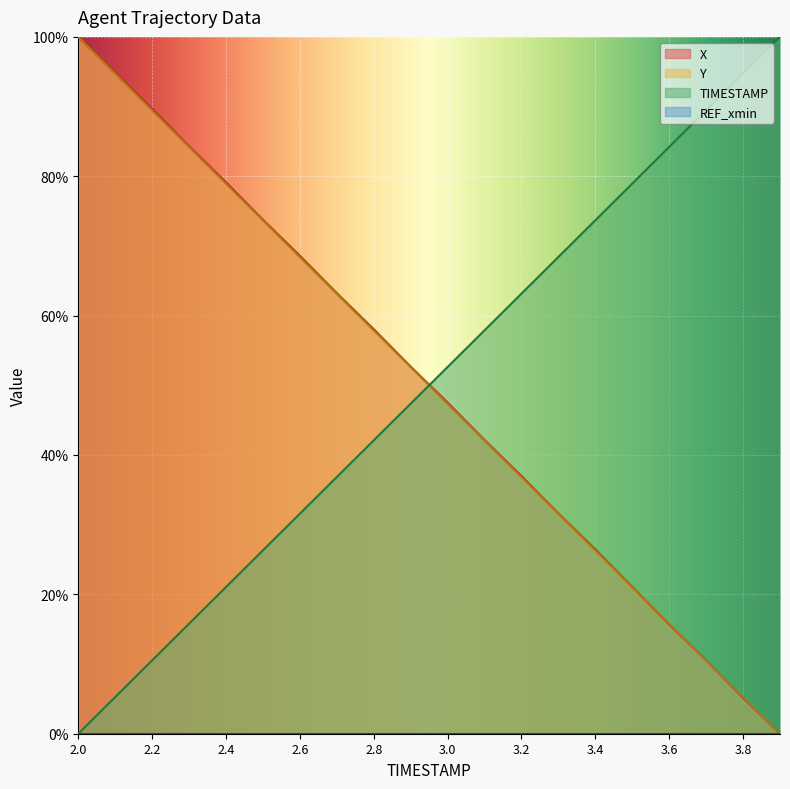

Between 3.9 and 3.5, which is larger?

3.9